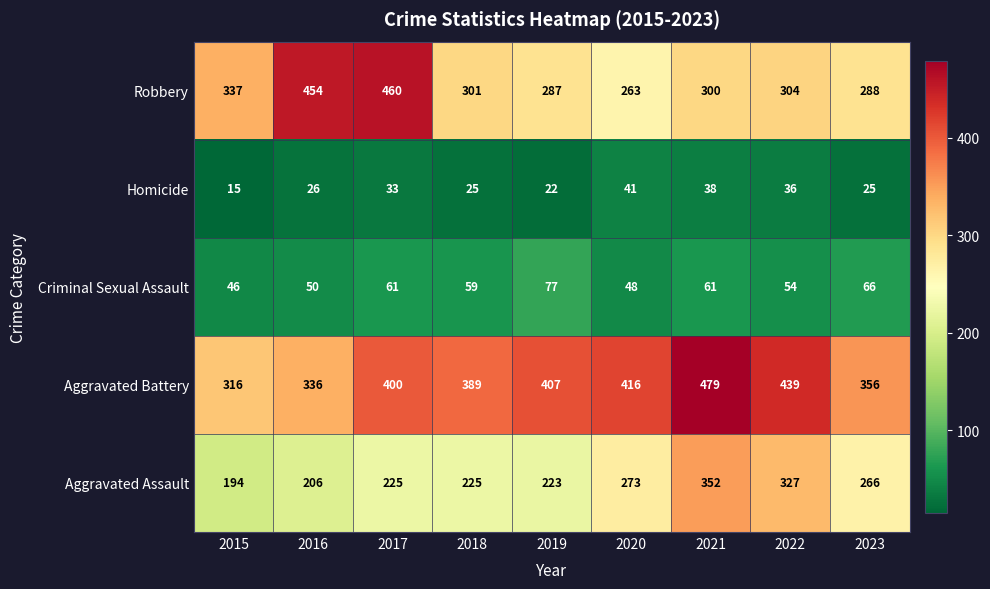

What is the difference between the highest and lowest values at 2020?

375